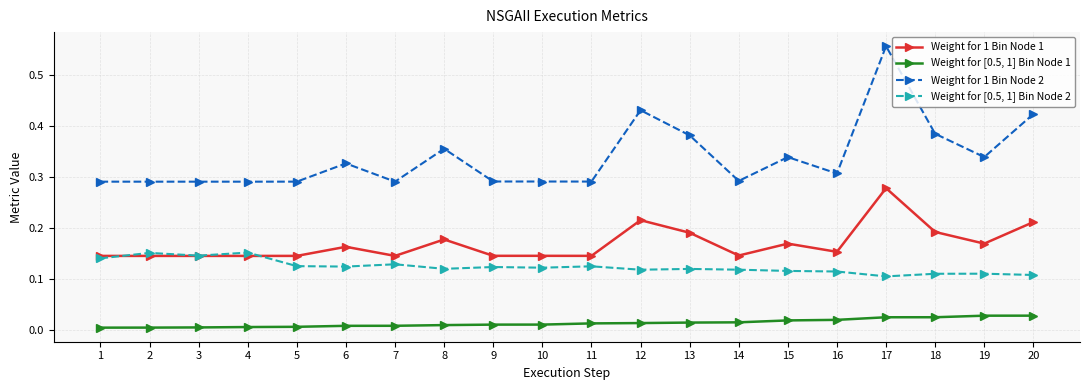

How many lines are shown in the chart?

4